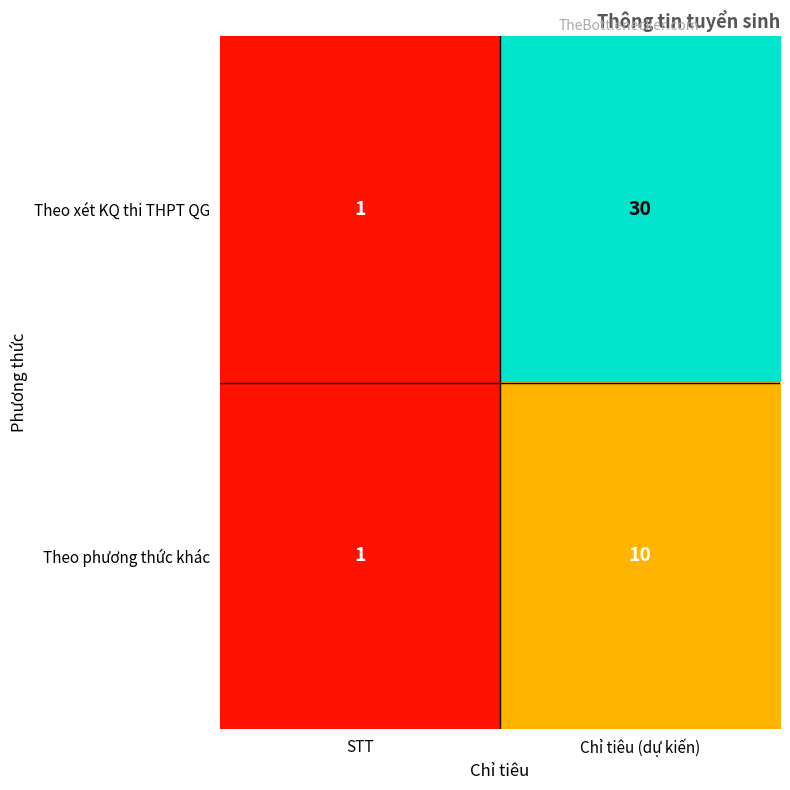

At Chỉ tiêu (dự kiến), list the series in order from largest to smallest.

Theo xét KQ thi THPT QG, Theo phương thức khác